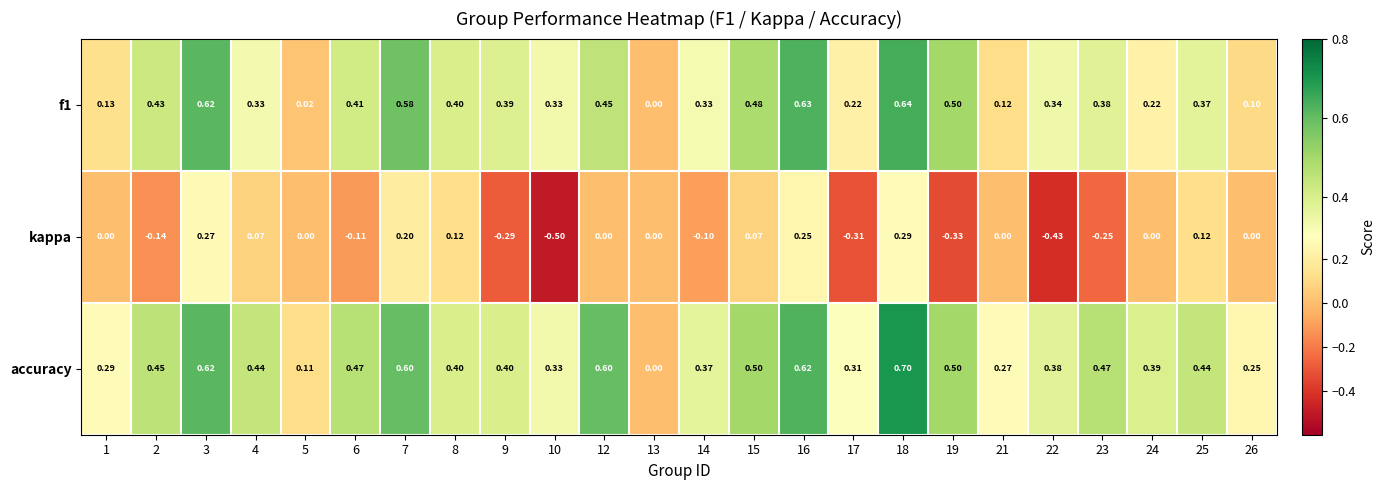

At which category is the sum across all series the highest?

18